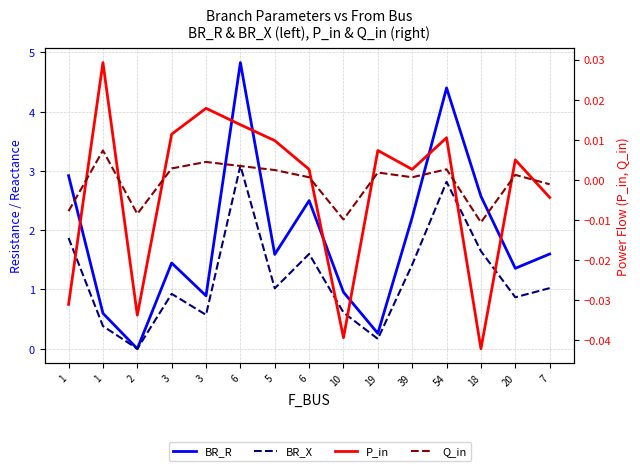

Which series has the largest range (max minus min)?

BR_R